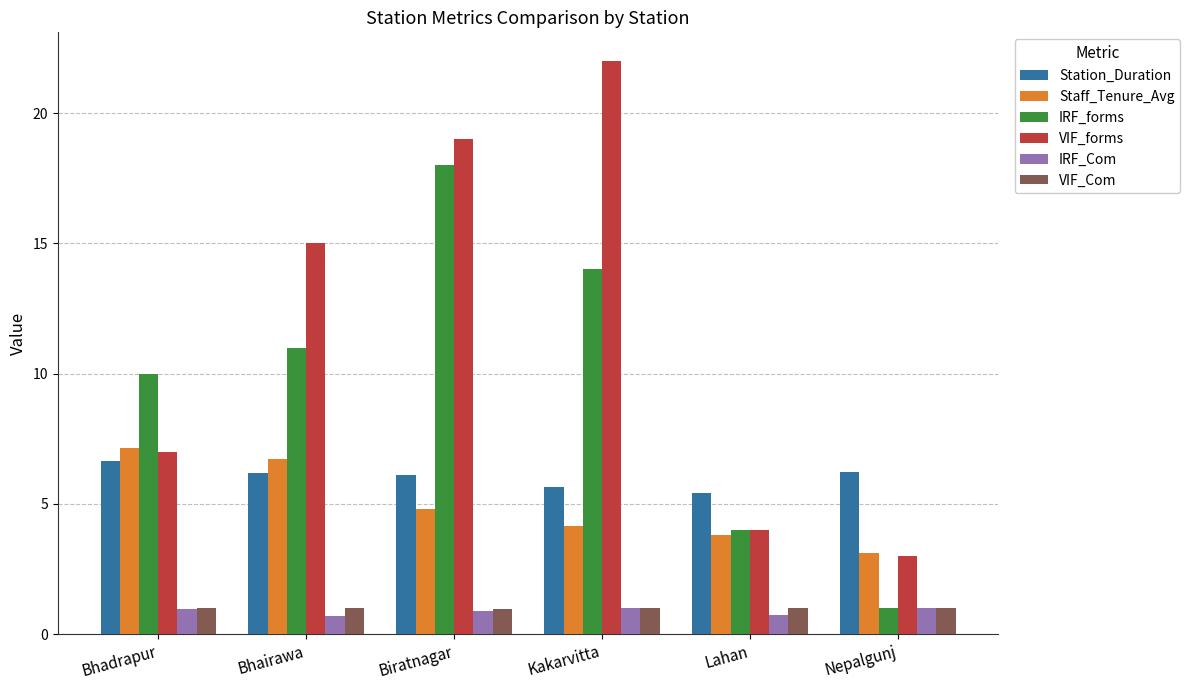

What is the highest value of the VIF_forms series?

22.0